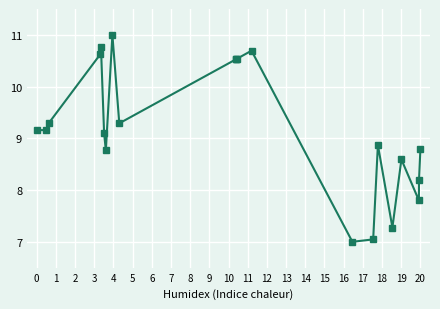

How many lines are shown in the chart?

1